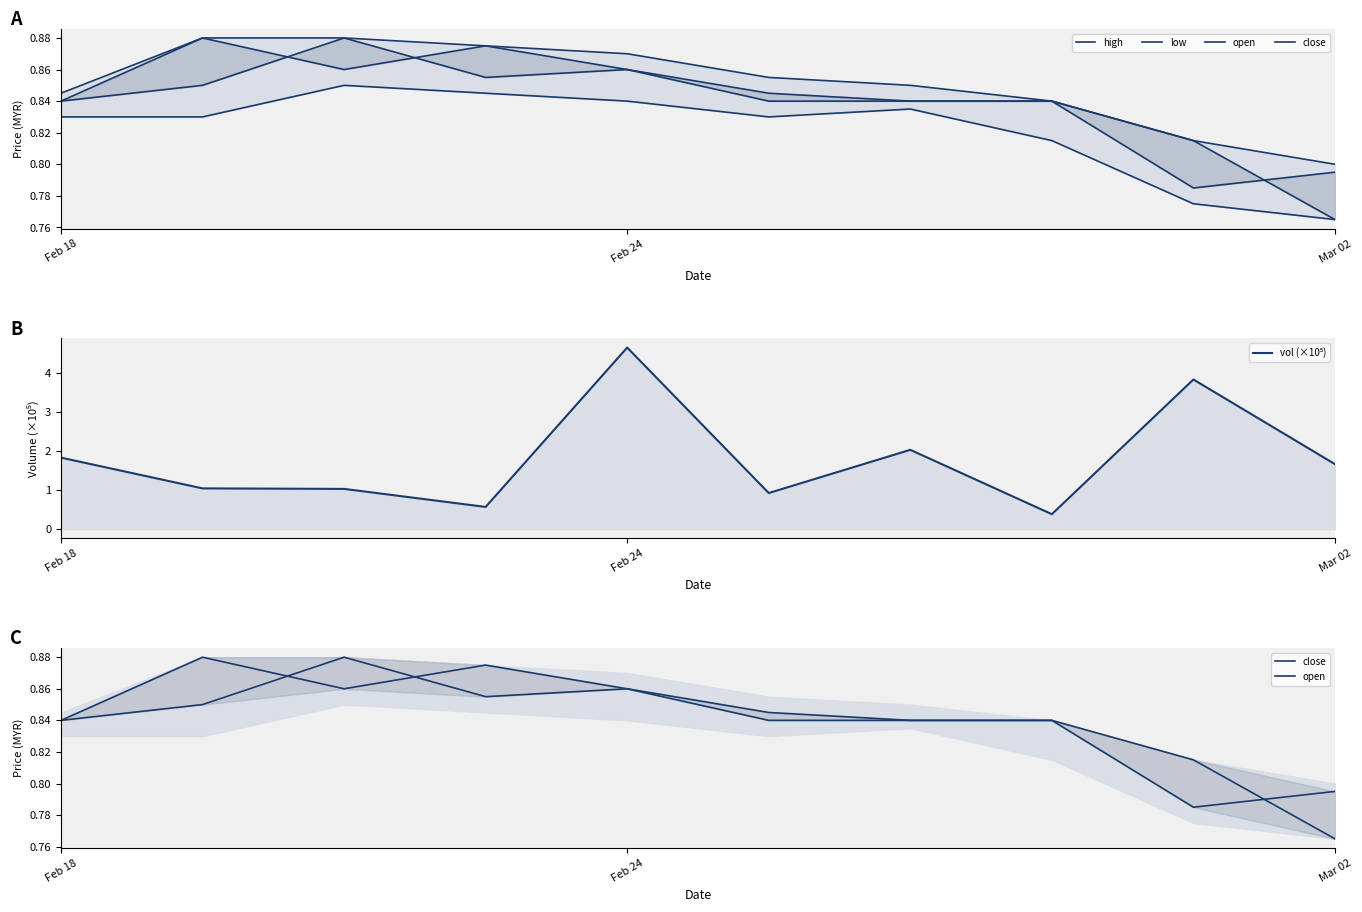

What position from the left is 6?

7